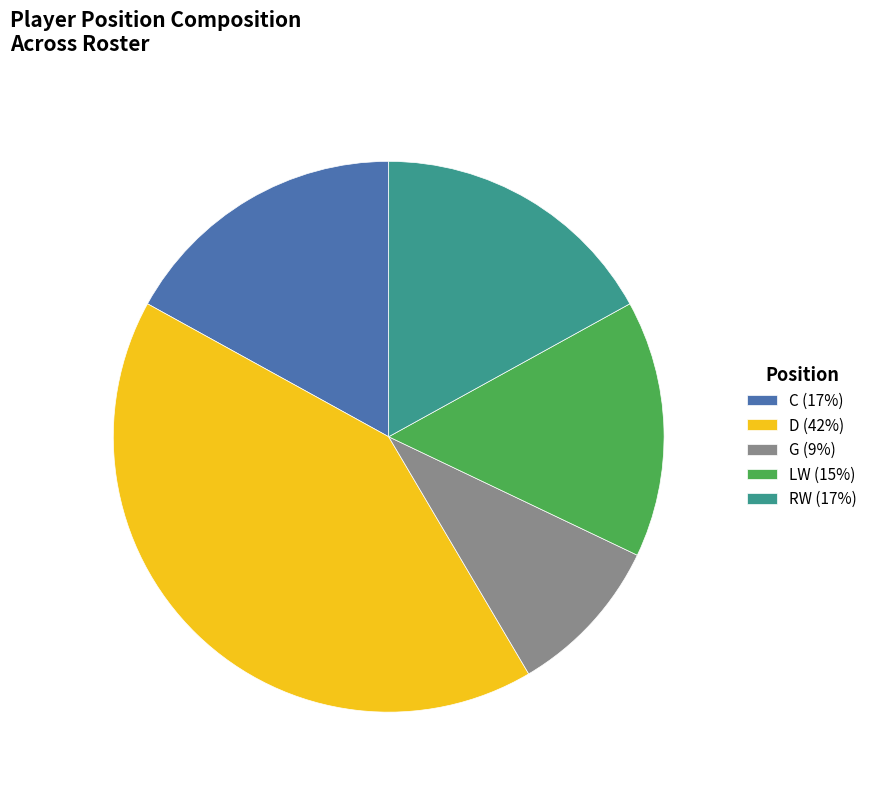

Which has a higher value, LW (15%) or D (42%)?

D (42%)